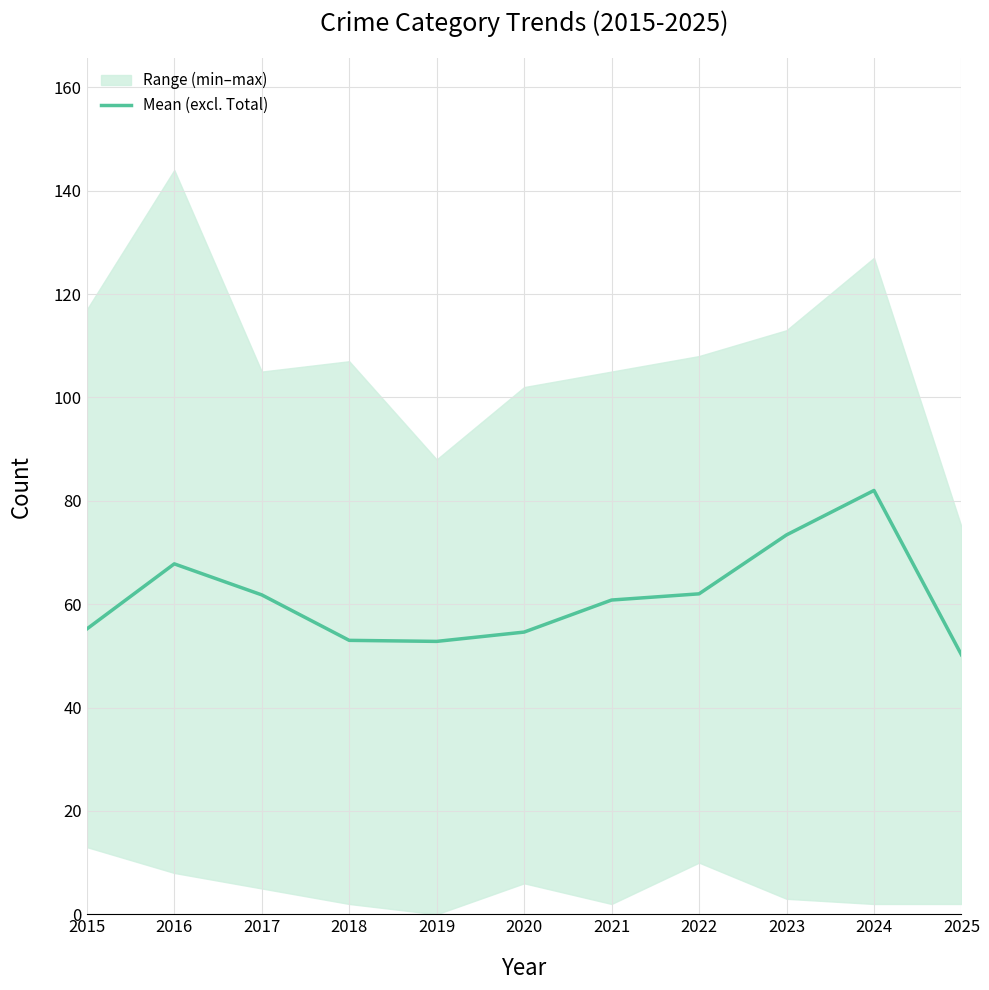

Reading left to right, extract all data points from this chart.

2015=55.2	2016=67.8	2017=61.8	2018=53.0	2019=52.8	2020=54.6	2021=60.8	2022=62.0	2023=73.4	2024=82.0	2025=50.2